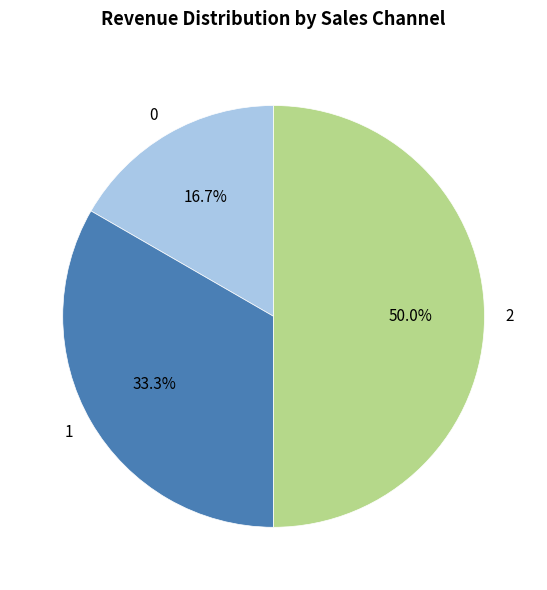

Between 2 and 1, which is larger?

2